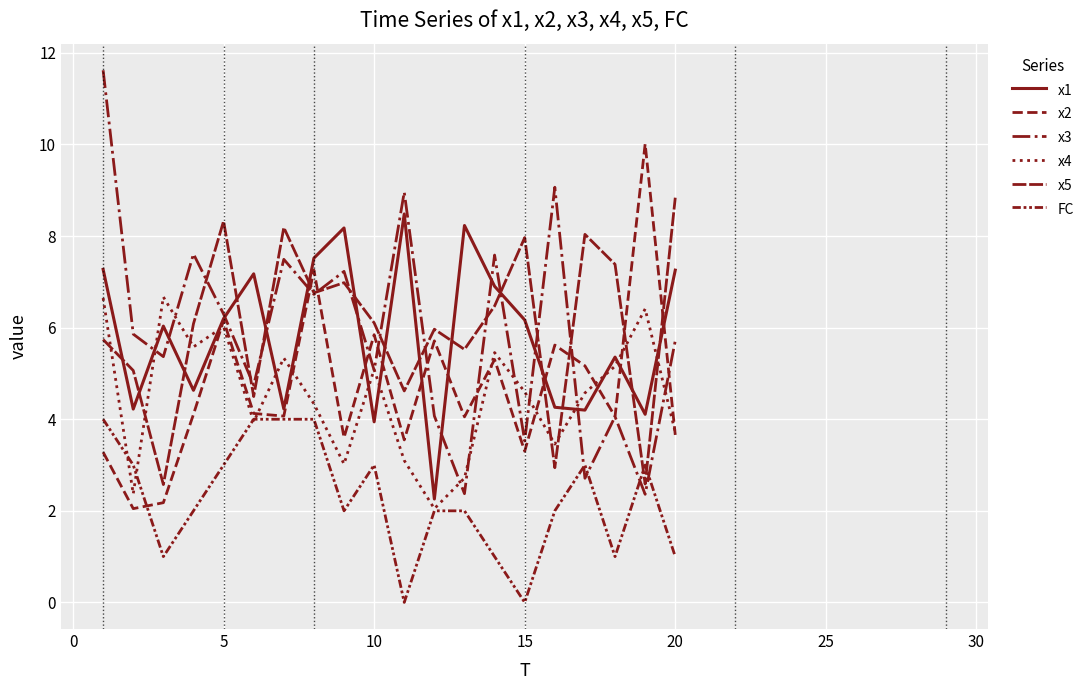

Count the number of data series in this chart.

6